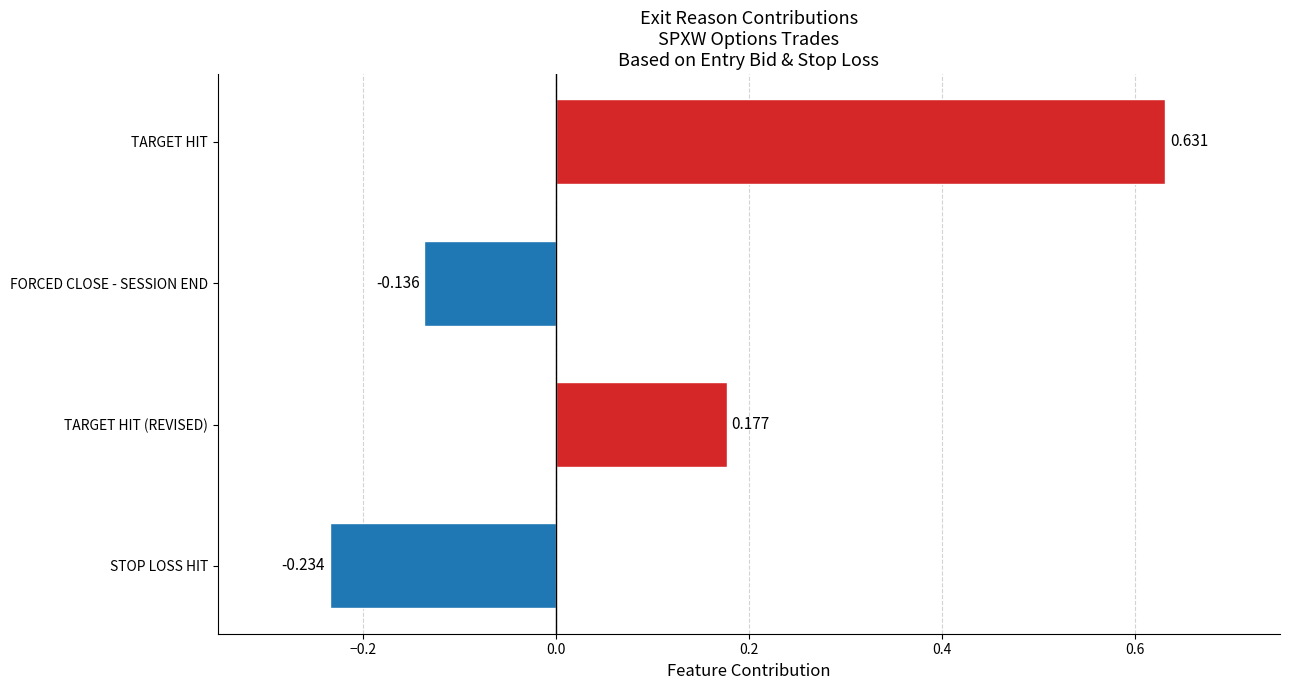

What is the sum of all values?

0.4